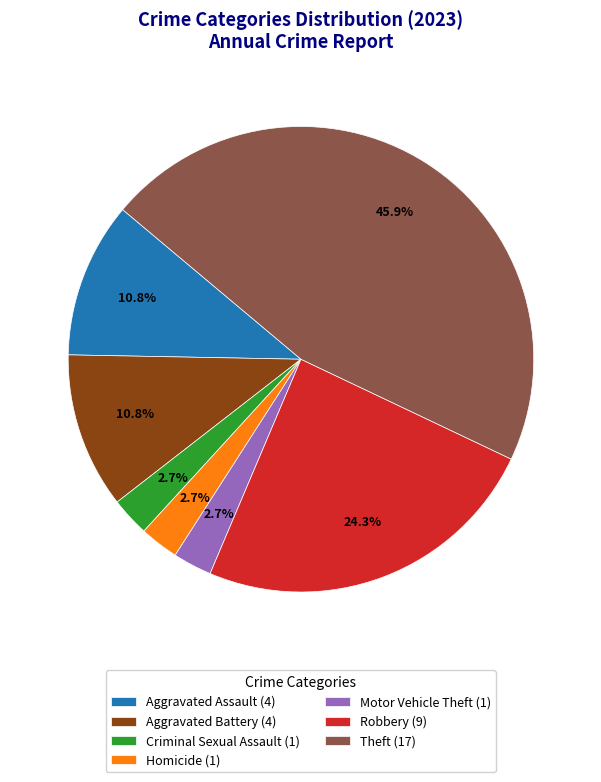

To the nearest percent, what is the average slice percentage?

14%